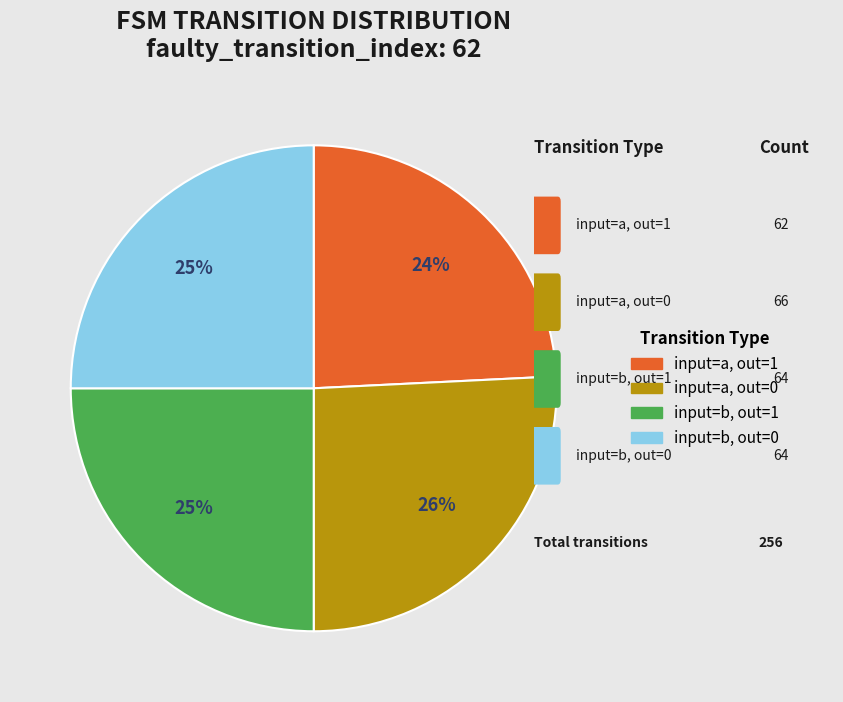

To the nearest percent, what is the average slice percentage?

25%